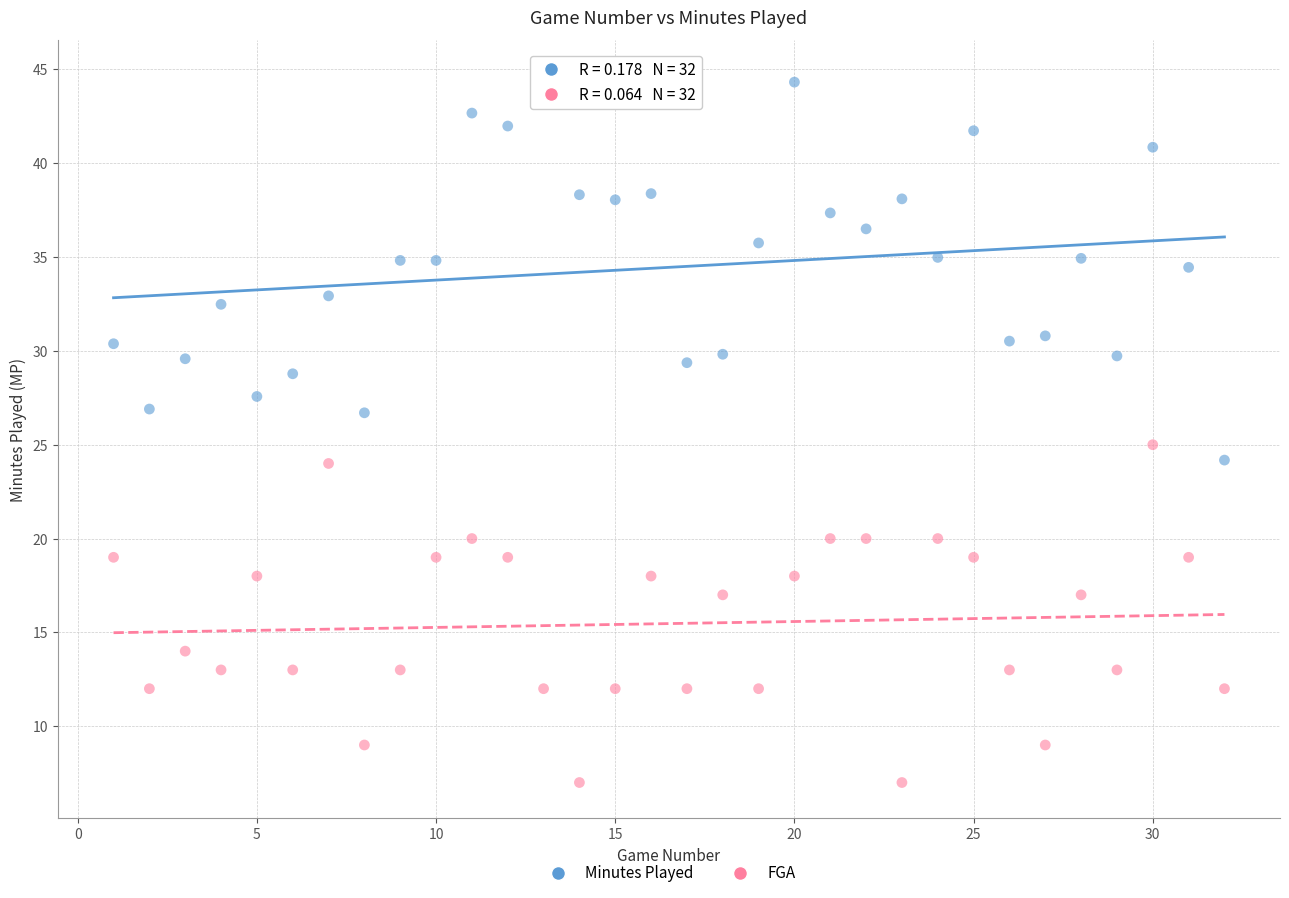

Across all data points, what is the range of X values (max minus min)?

31.0